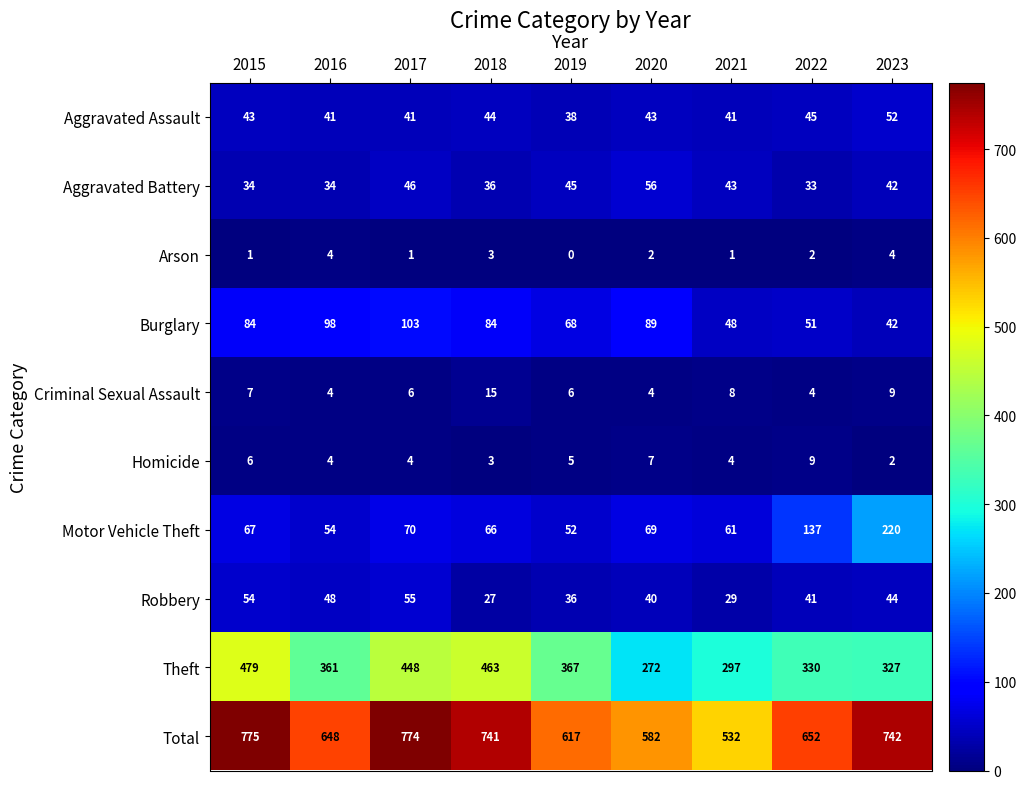

What is the sum of the Aggravated Assault values at 2019 and 2015?

81